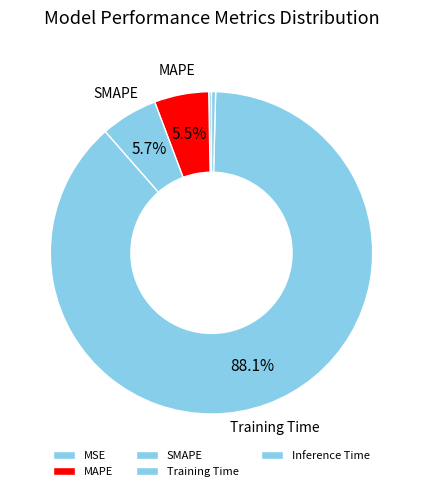

How many slices are in this pie chart?

5